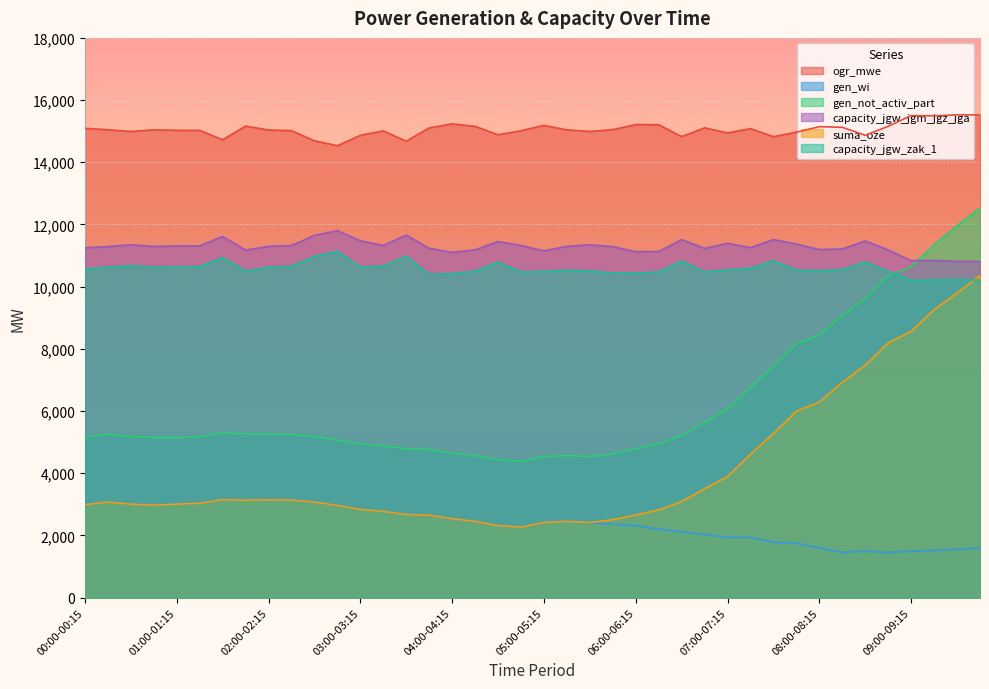

The value of suma_oze at 07:15-07:30 is 2262. True or false?

False